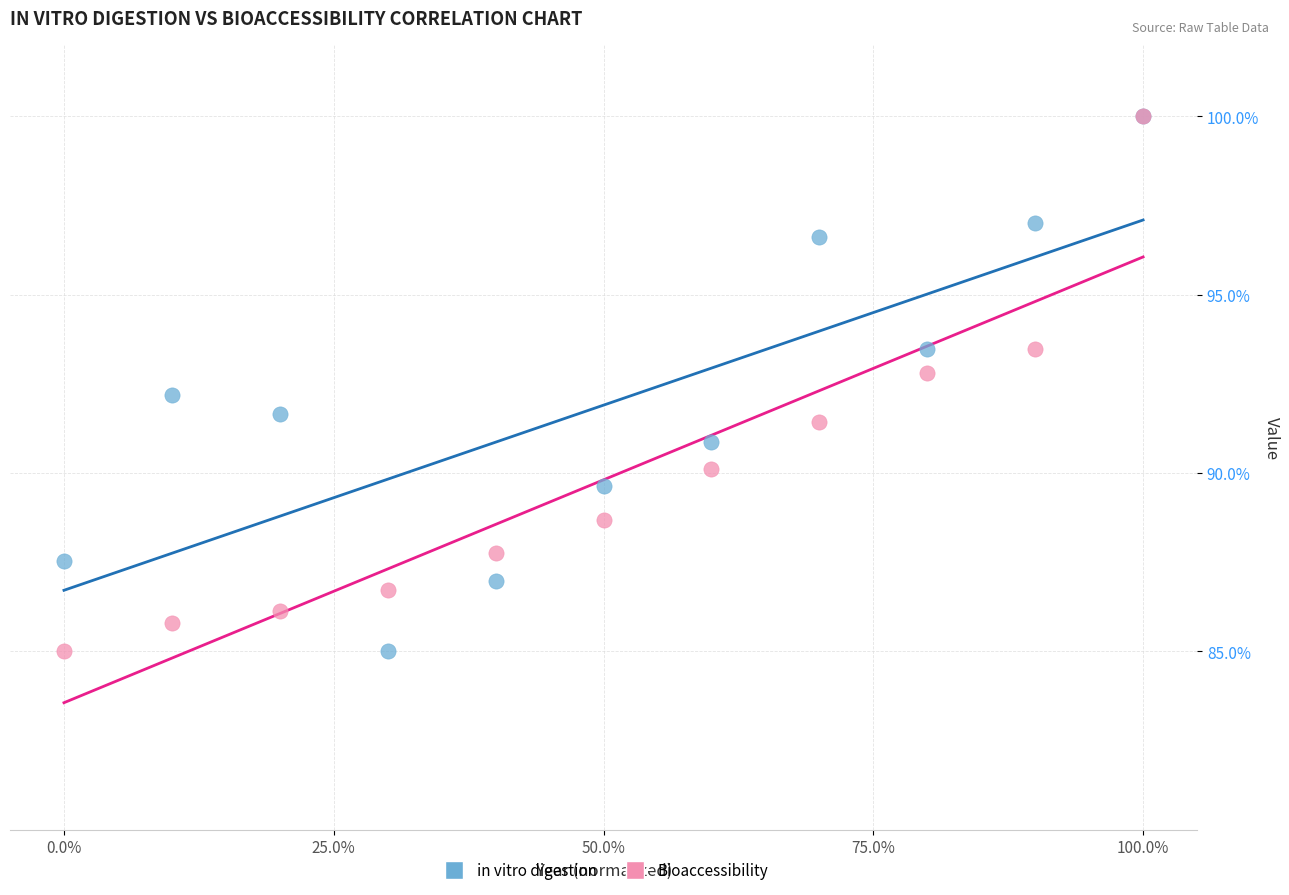

What are all the series names shown in the legend?

in vitro digestion, Bioaccessibility